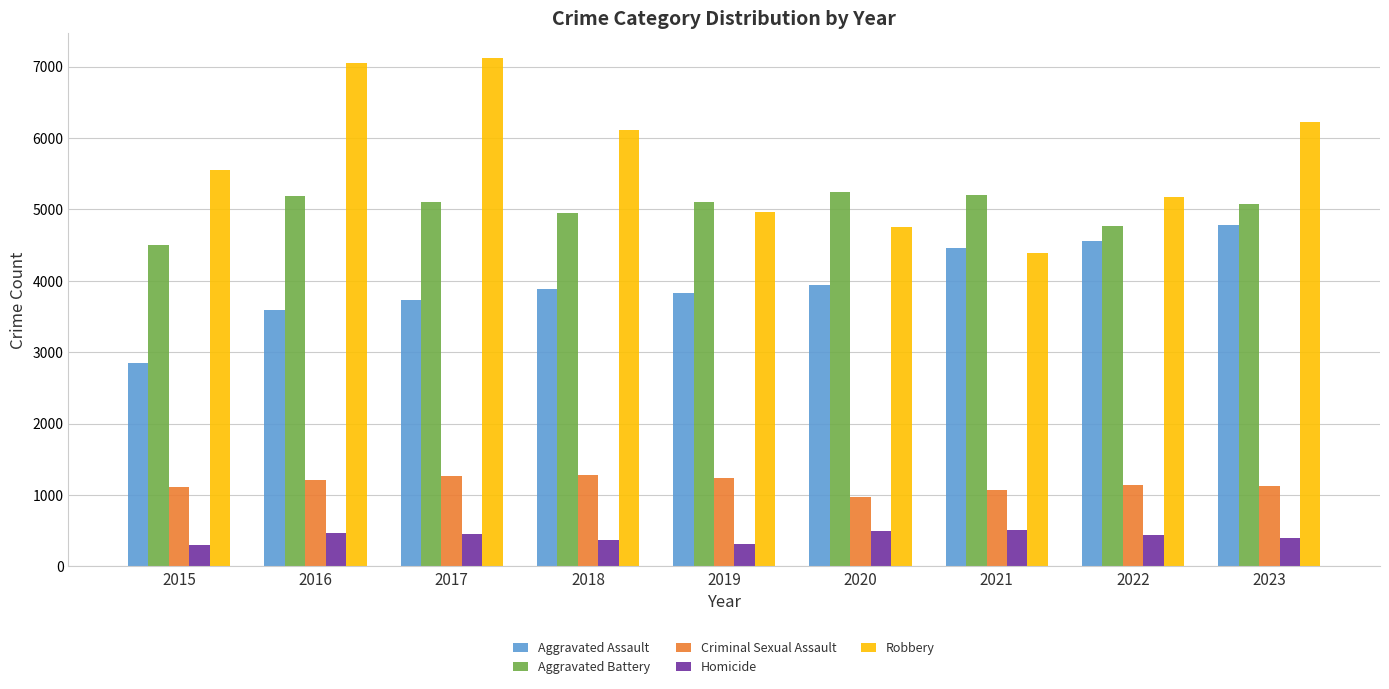

Where does the Aggravated Battery series first go above 5102?

2016